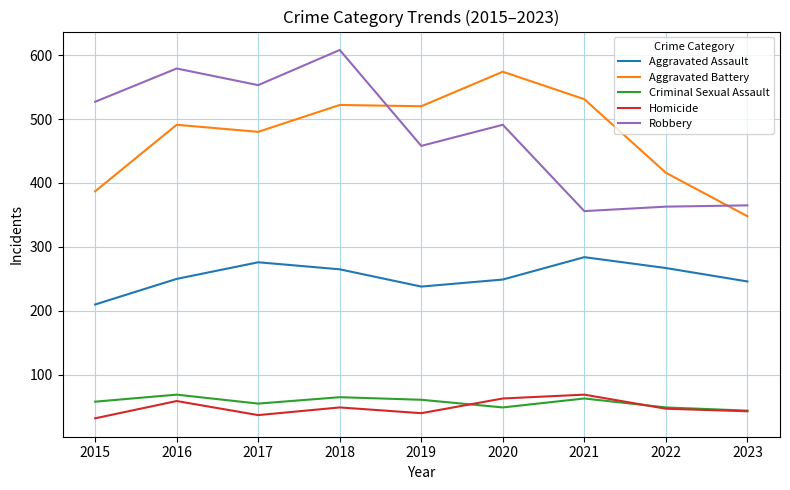

What is the spread (max minus min) of values at 2022?

369